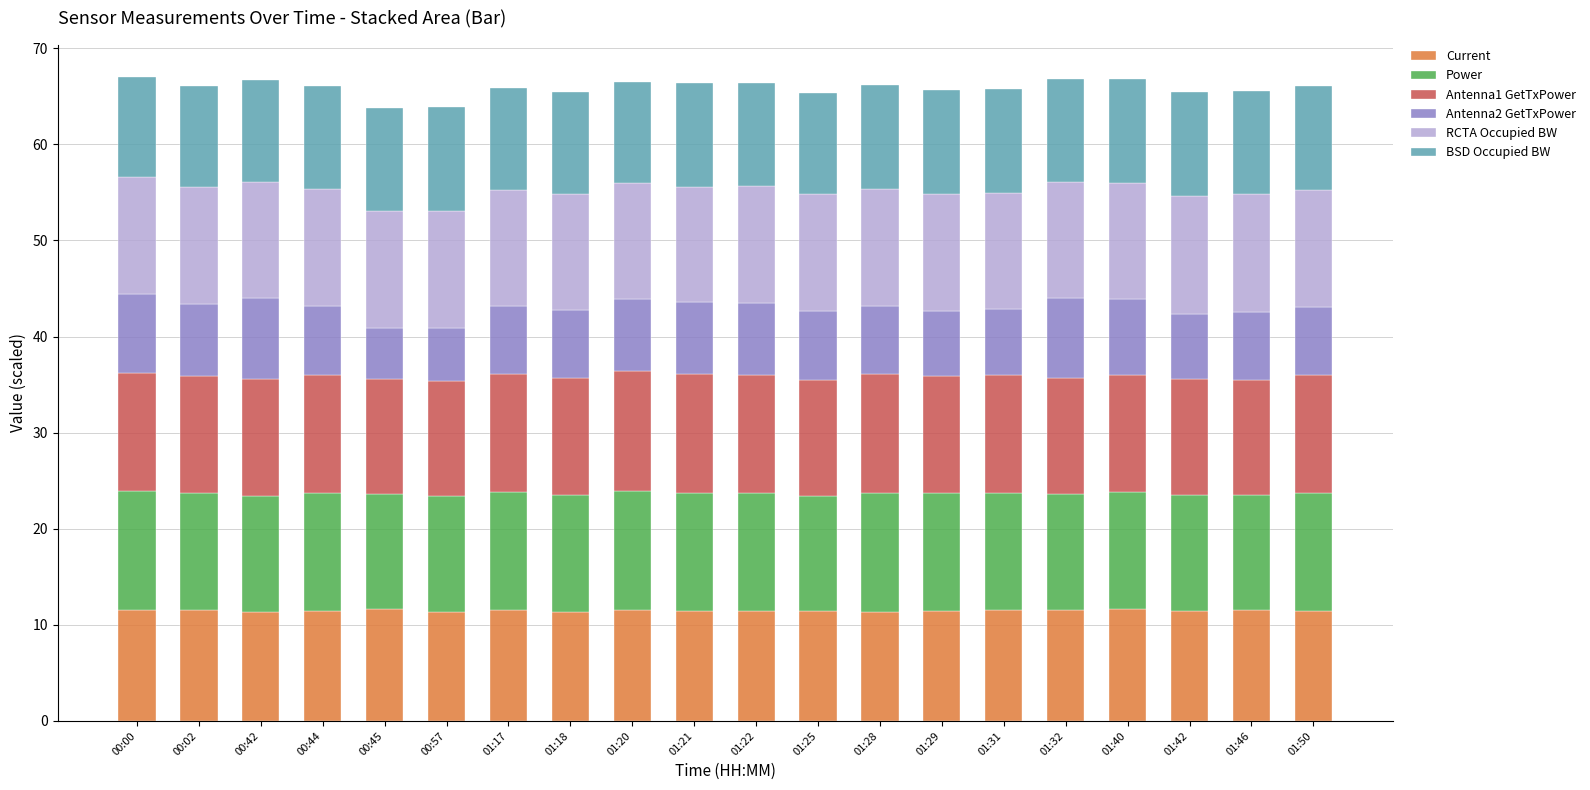

Is it true that Current equals 11.5 at 01:50?

True